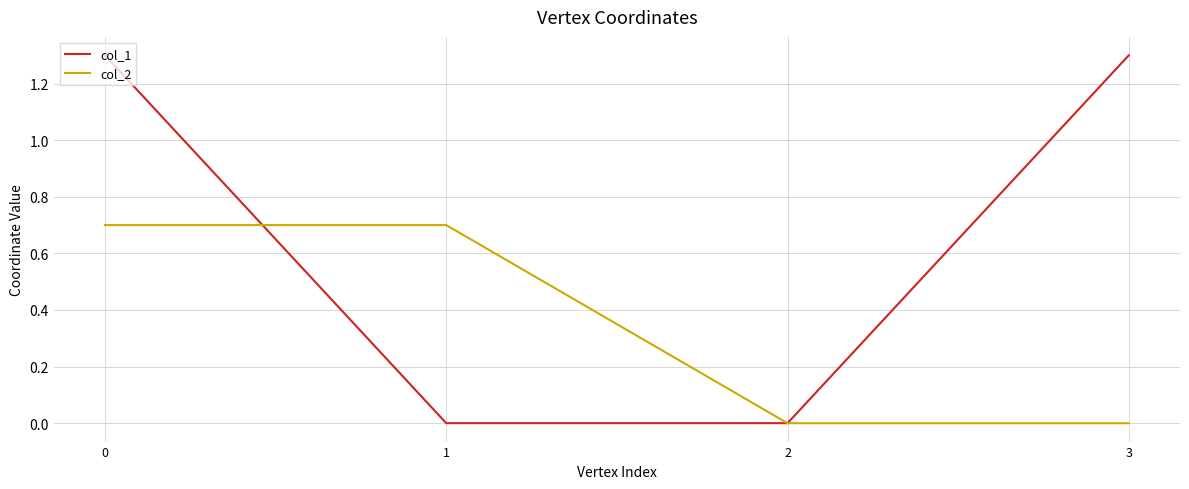

Is the value of col_2 at 3 greater than the value of col_1 at 0?

No